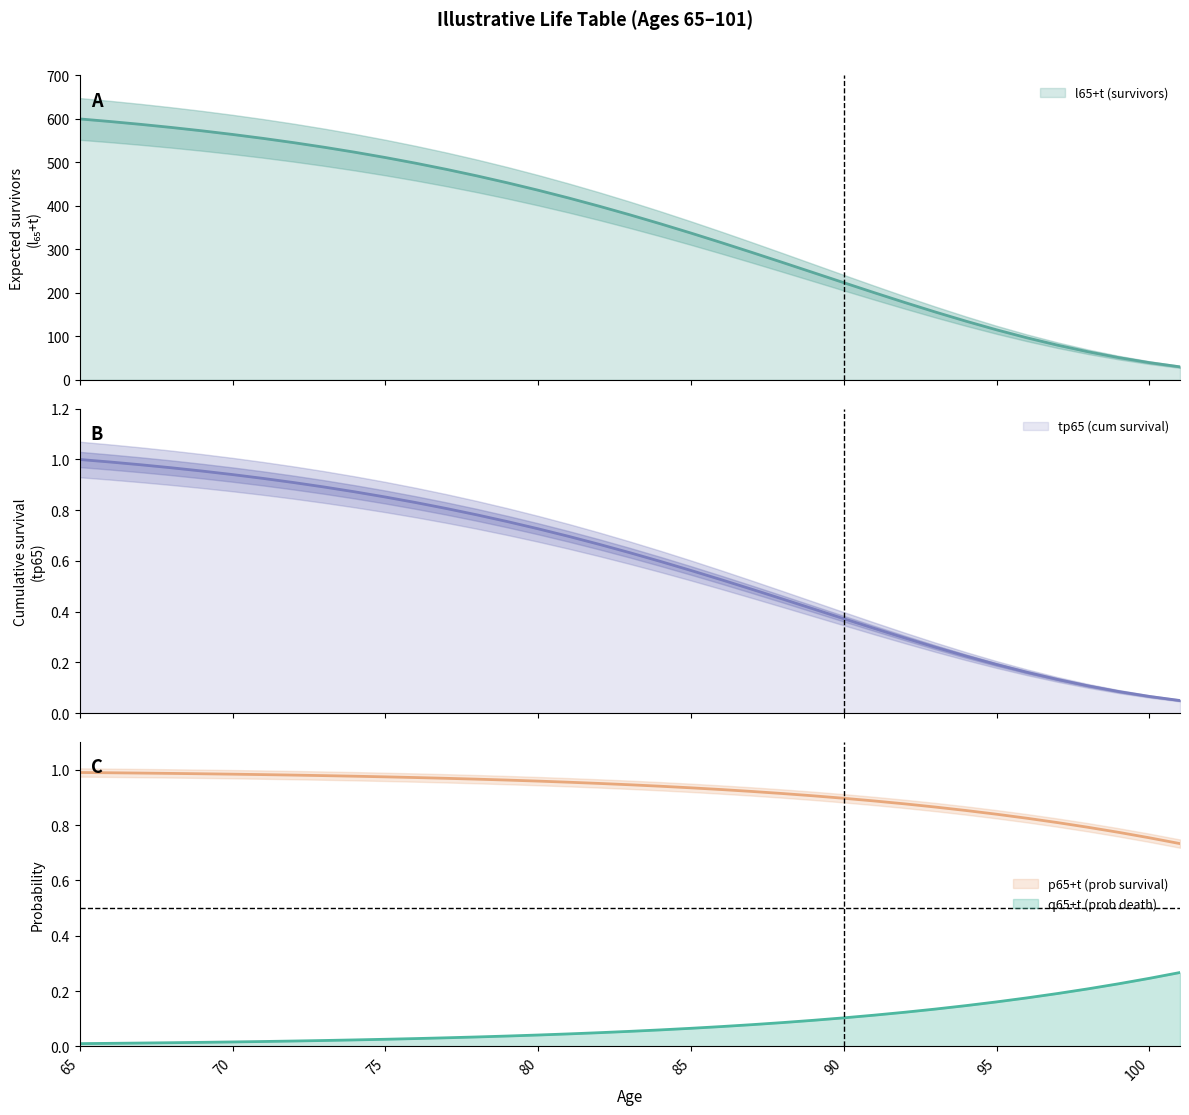

At how many categories does at least one series exceed 488?

12